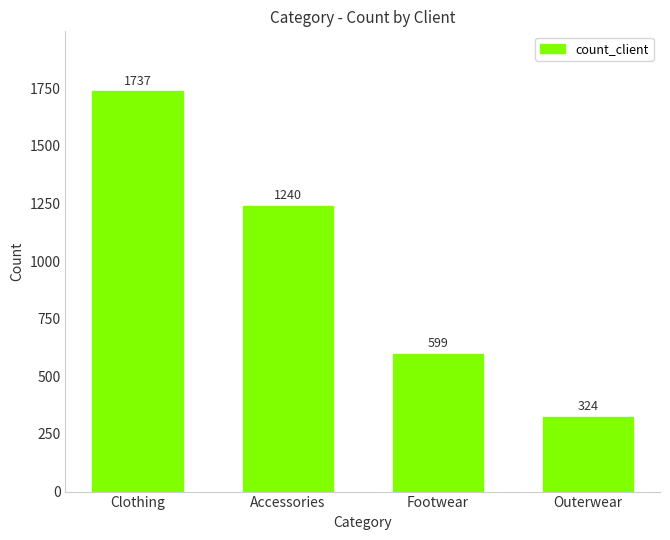

Rank the categories by value from highest to lowest.

Clothing, Accessories, Footwear, Outerwear